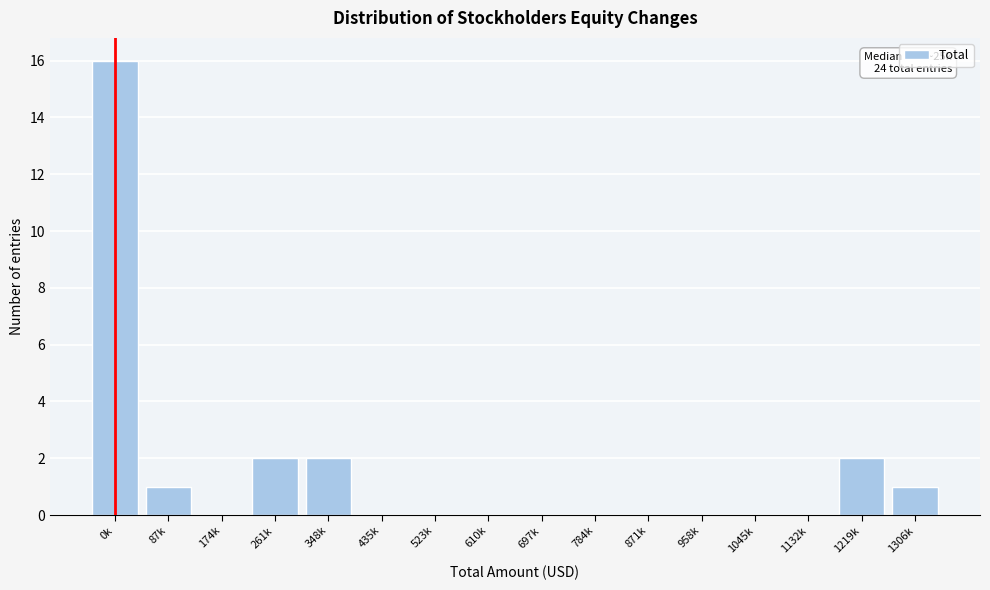

Reading left to right, list all the values displayed in this chart.

0k=16	87k=1	174k=0	261k=2	348k=2	435k=0	523k=0	610k=0	697k=0	784k=0	871k=0	958k=0	1045k=0	1132k=0	1219k=2	1306k=1